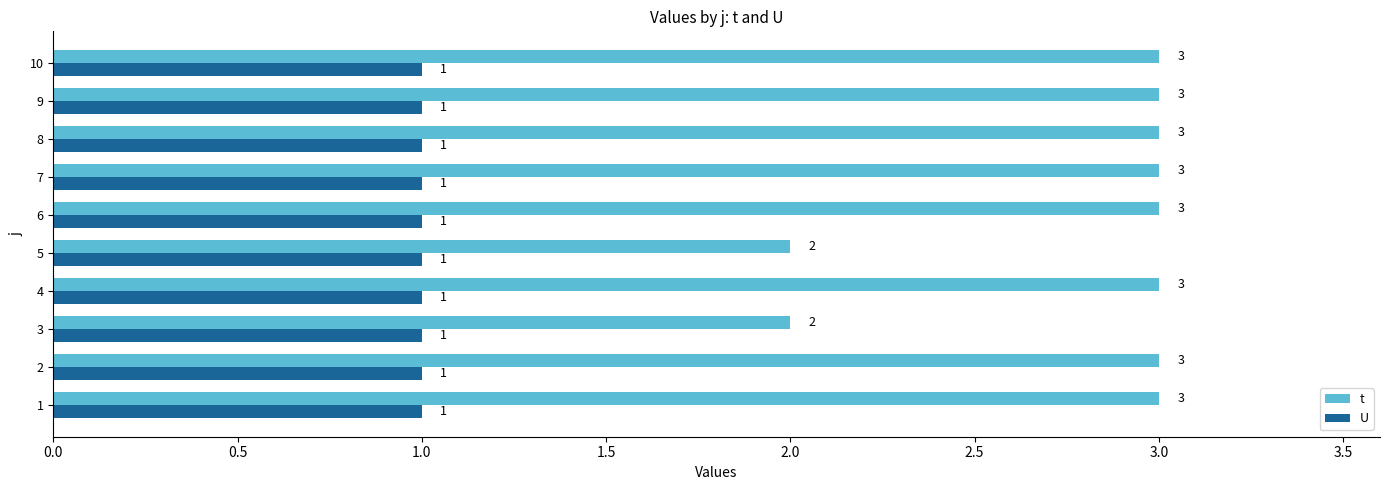

What are all the series names shown in the legend?

t, U